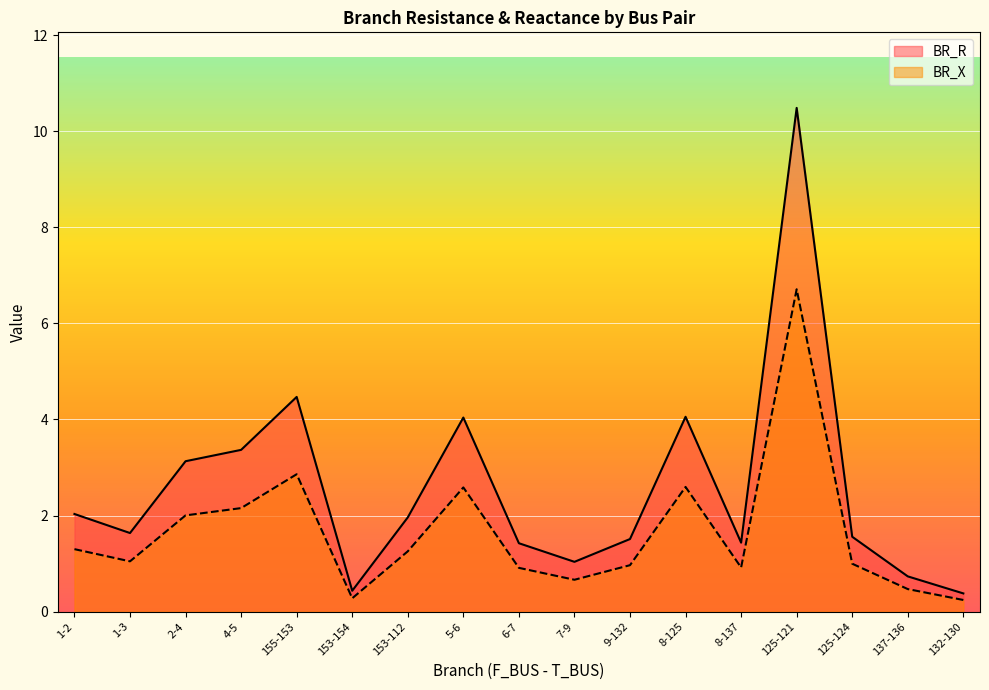

What is the total value across all series at 137-136?

1.2